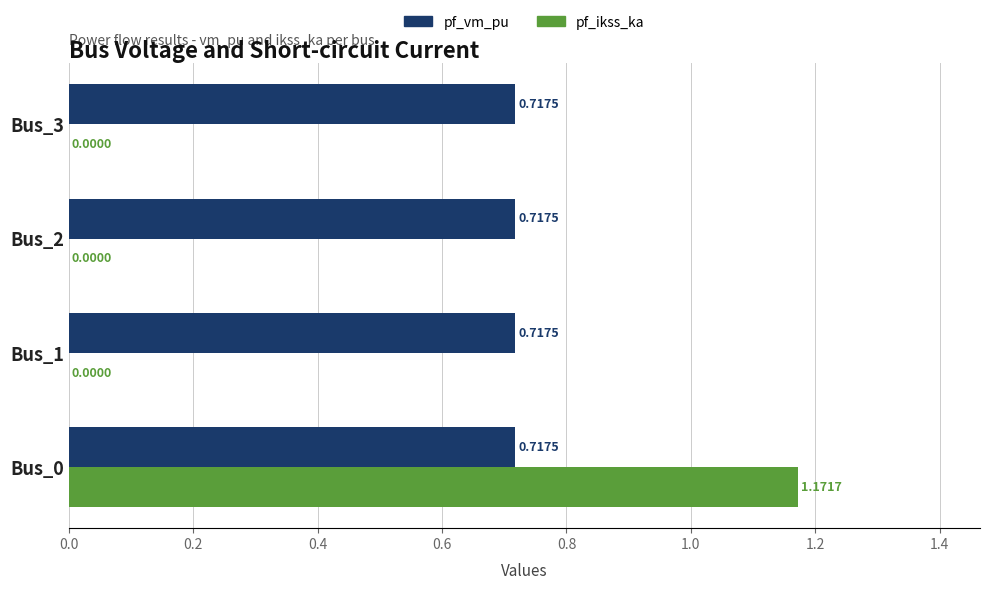

What is the sum of all pf_vm_pu values?

2.9